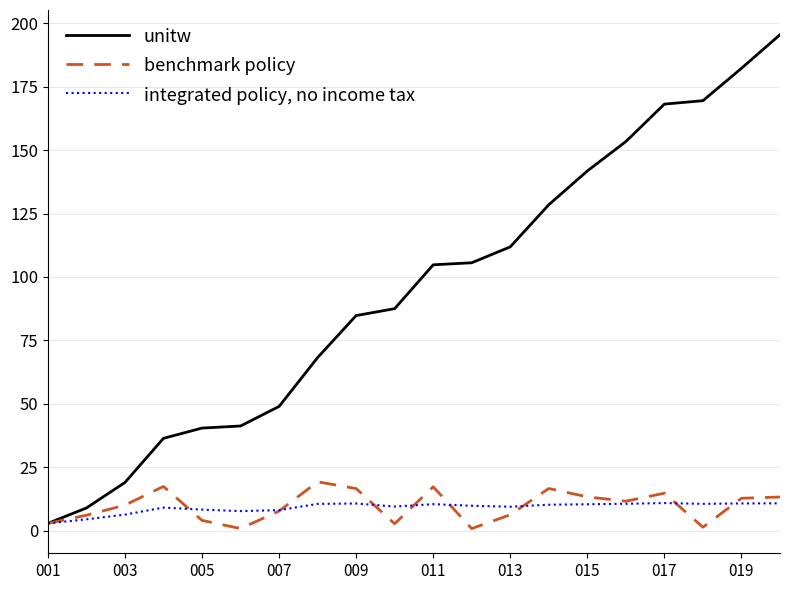

Which series ends up on top after the final intersection of integrated policy, no income tax and benchmark policy?

benchmark policy